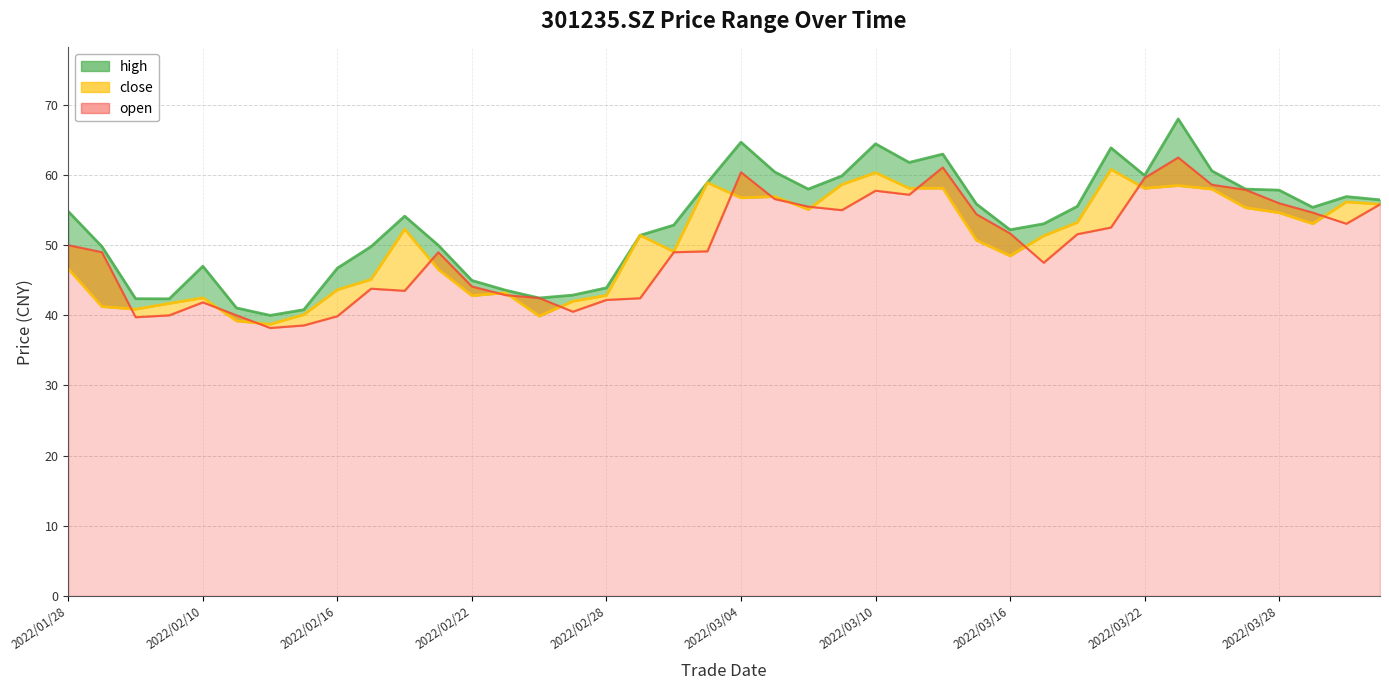

Rank the series at 2022/02/22 from highest to lowest value.

high, open, close